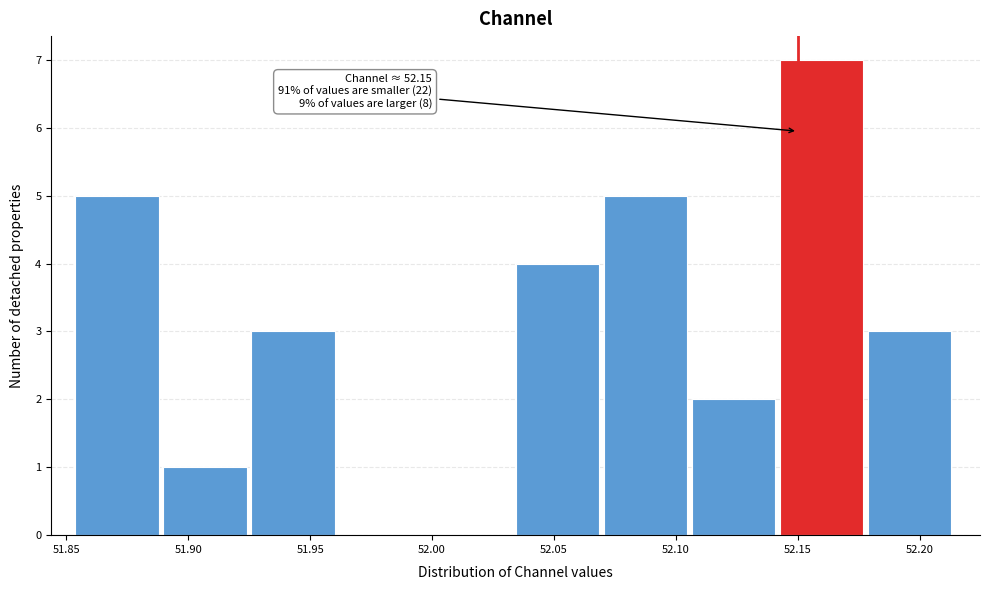

Which range on the x-axis has the tallest bar?

52.145 to 52.180